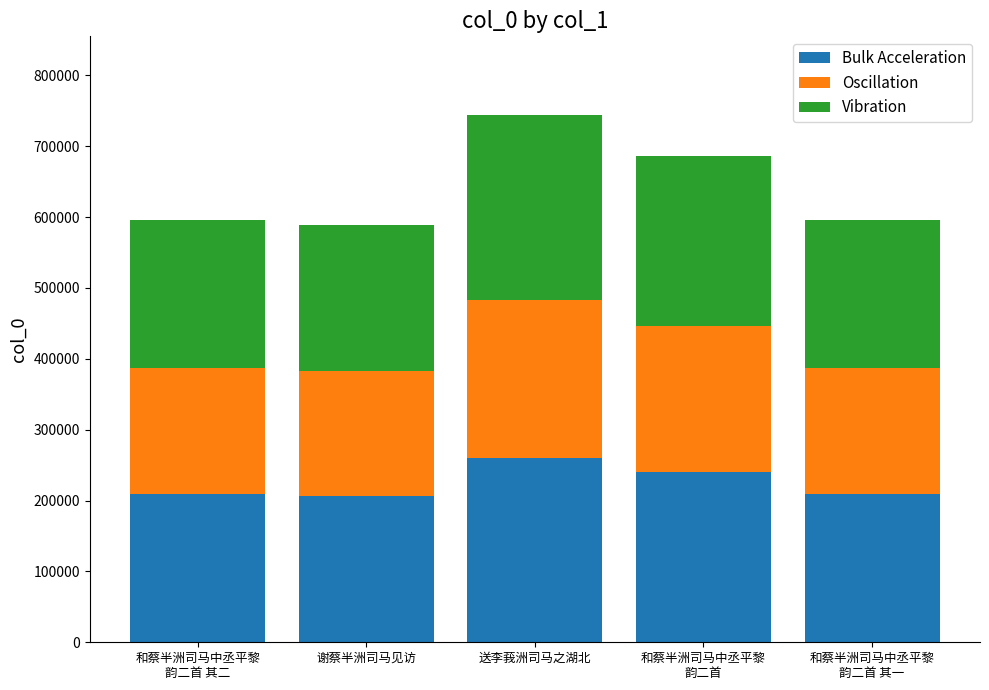

Are the bars grouped side by side (vs. stacked)?

No